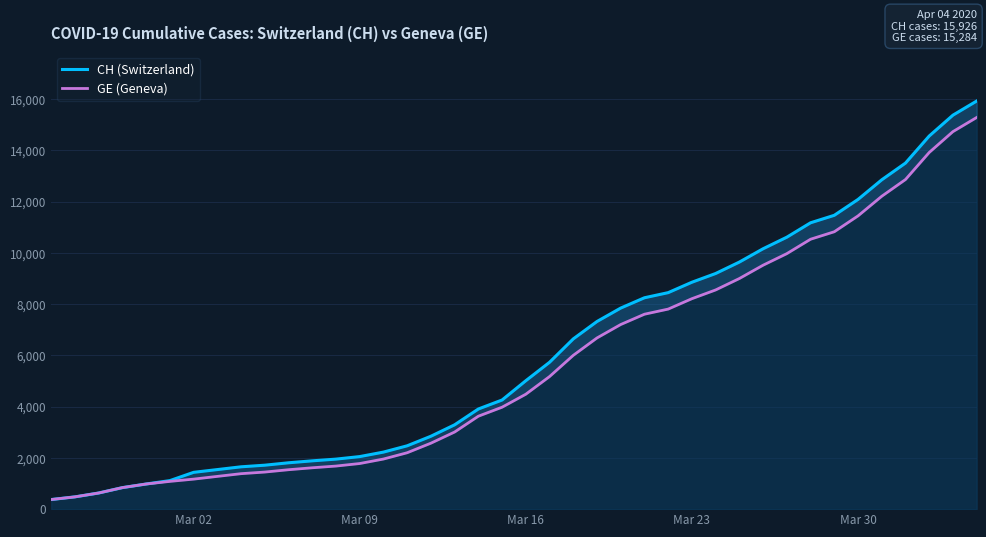

What is the minimum value for GE (Geneva)?

375